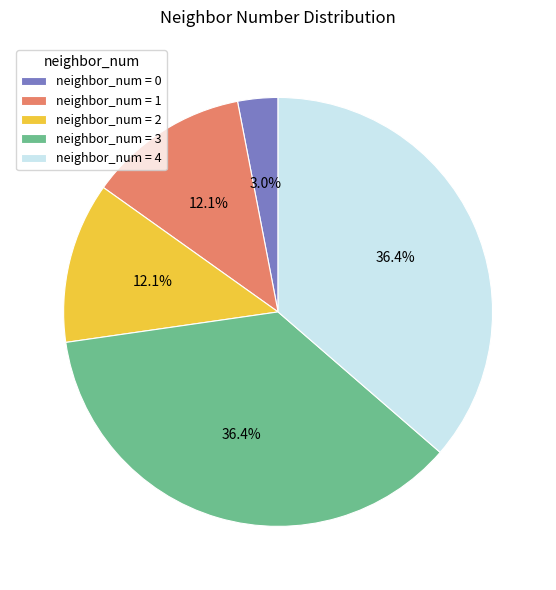

Which has a higher value, neighbor_num = 4 or neighbor_num = 0?

neighbor_num = 4